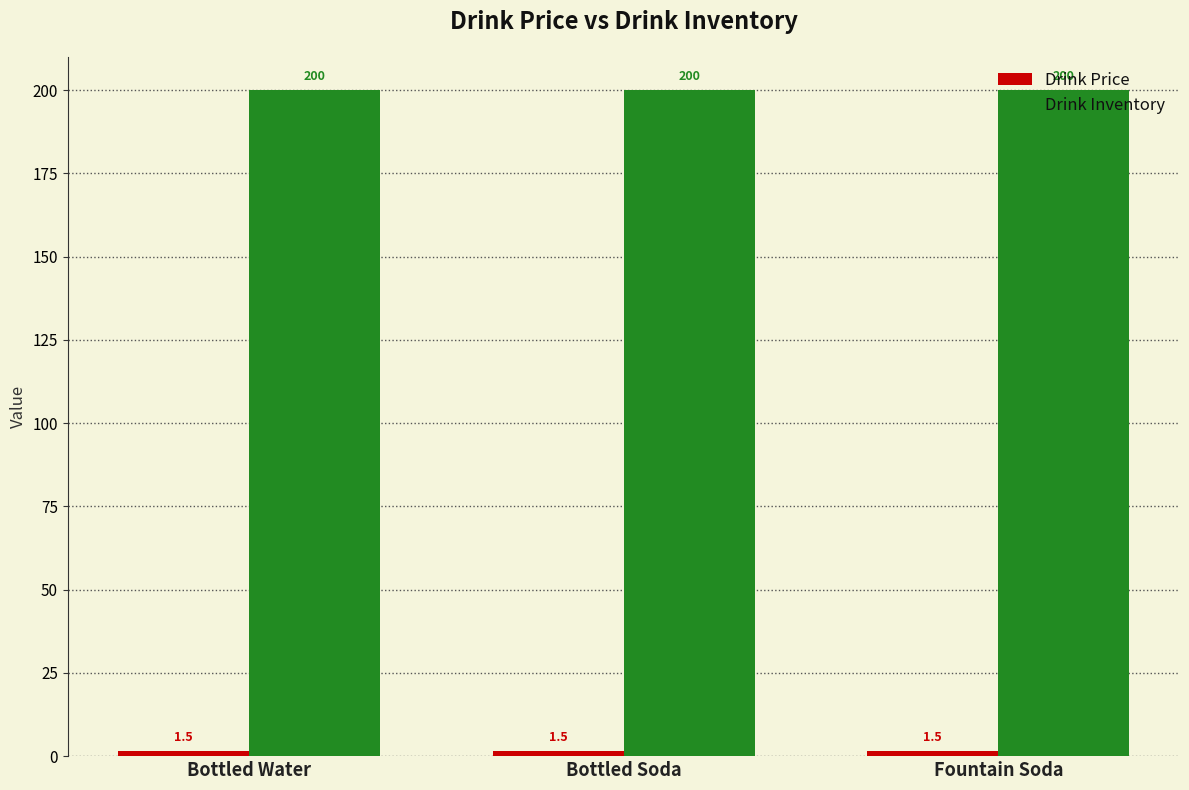

At how many categories does at least one series exceed 36?

3